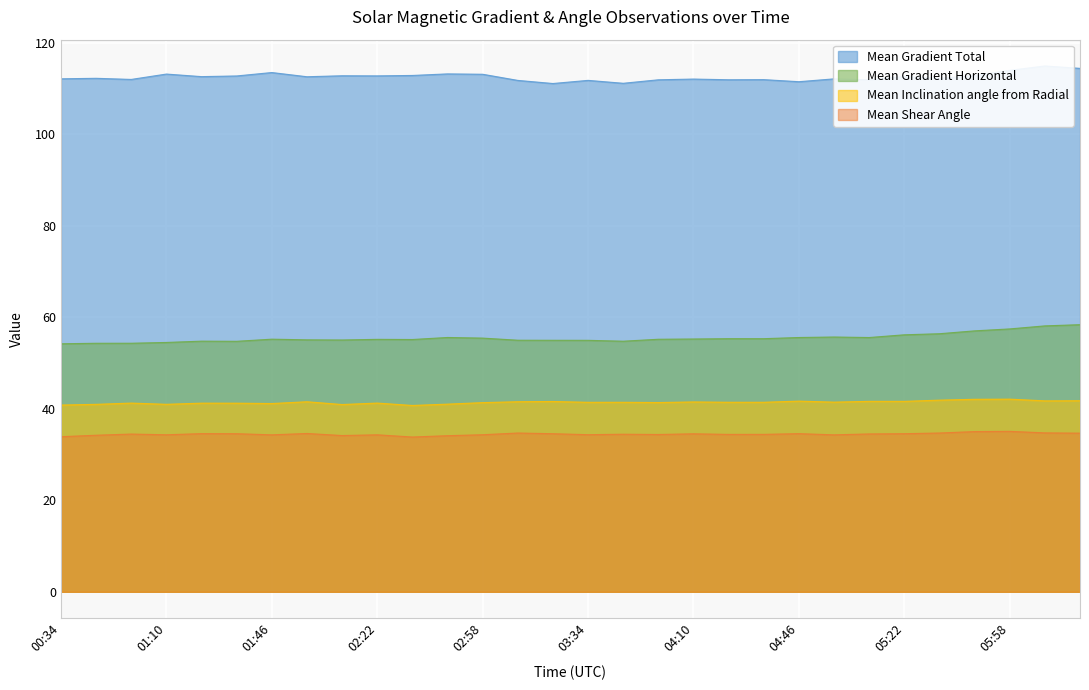

Between 05:10 and 03:58, which is larger?

05:10